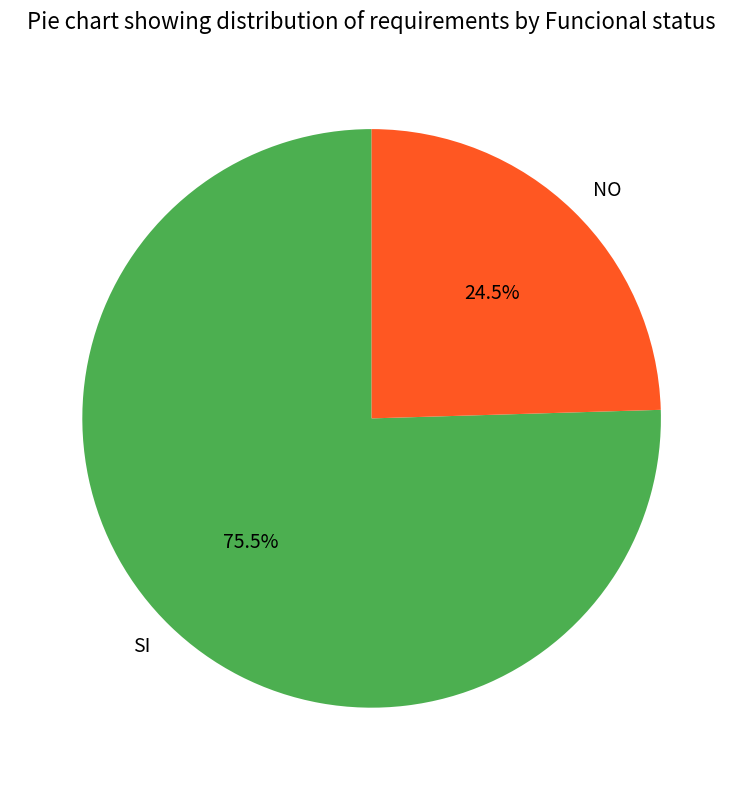

The SI slice represents 67% of the pie. True or false?

False